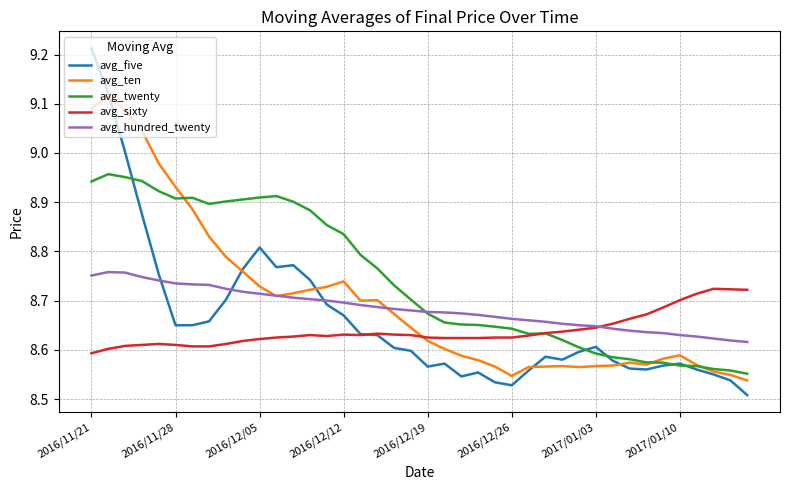

True or false: avg_five and avg_hundred_twenty intersect in this chart.

True